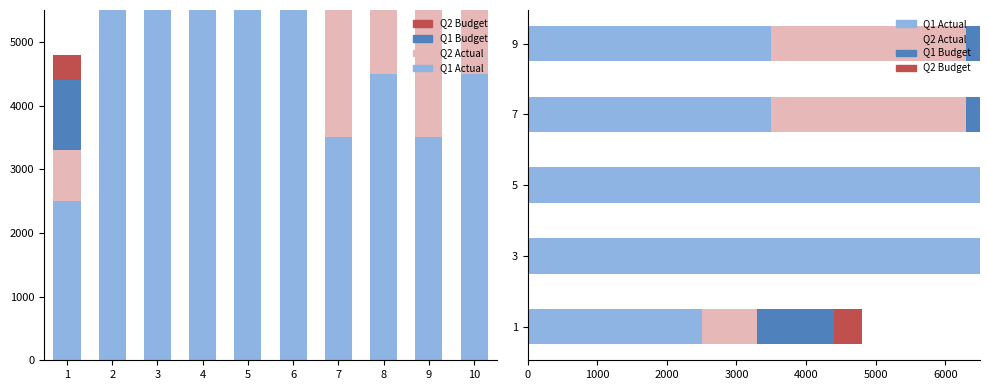

Reading left to right, list all the values displayed in this chart.

Q1 Actual: 2500	7500	7500	3500	3500
Q2 Actual: 800	800	800	2800	2800
Q1 Budget: 1100	3600	3600	1600	1600
Q2 Budget: 400	400	400	1733	1733